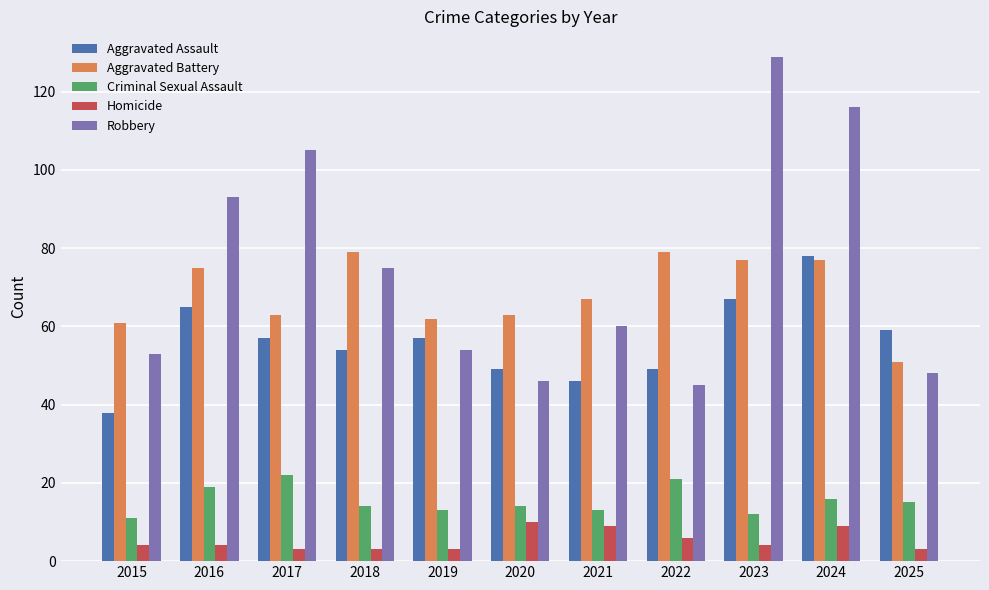

What are all the series names shown in the legend?

Aggravated Assault, Aggravated Battery, Criminal Sexual Assault, Homicide, Robbery